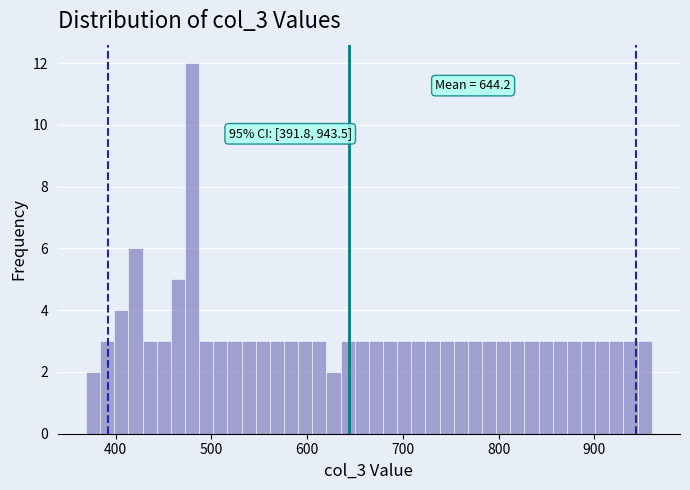

Around what value on the x-axis is the tallest bar? Give the approximate position of its centre, as read against the axis.

480